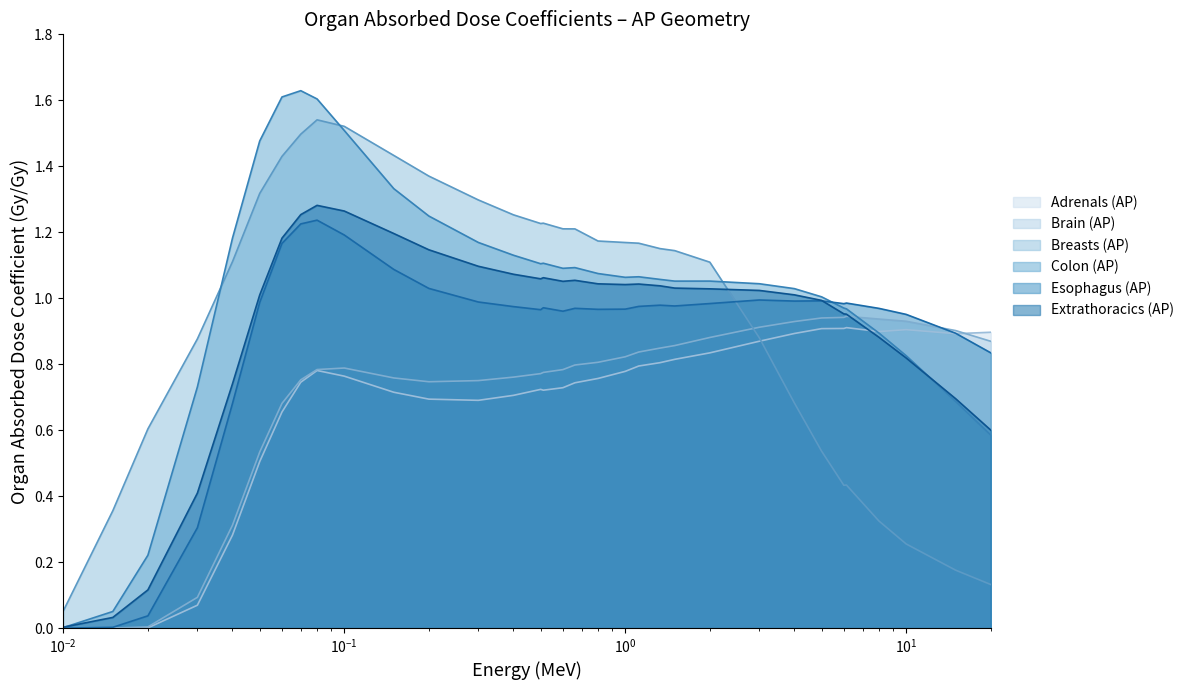

Which series has the largest range (max minus min)?

Colon (AP)